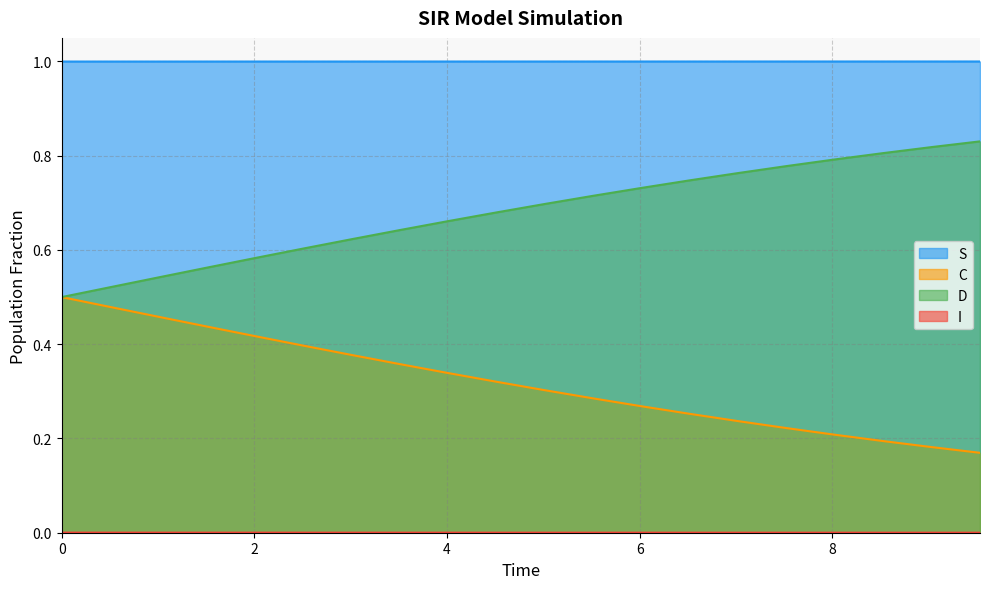

The value of D at 1.0033444816053512 is 0.5. True or false?

True